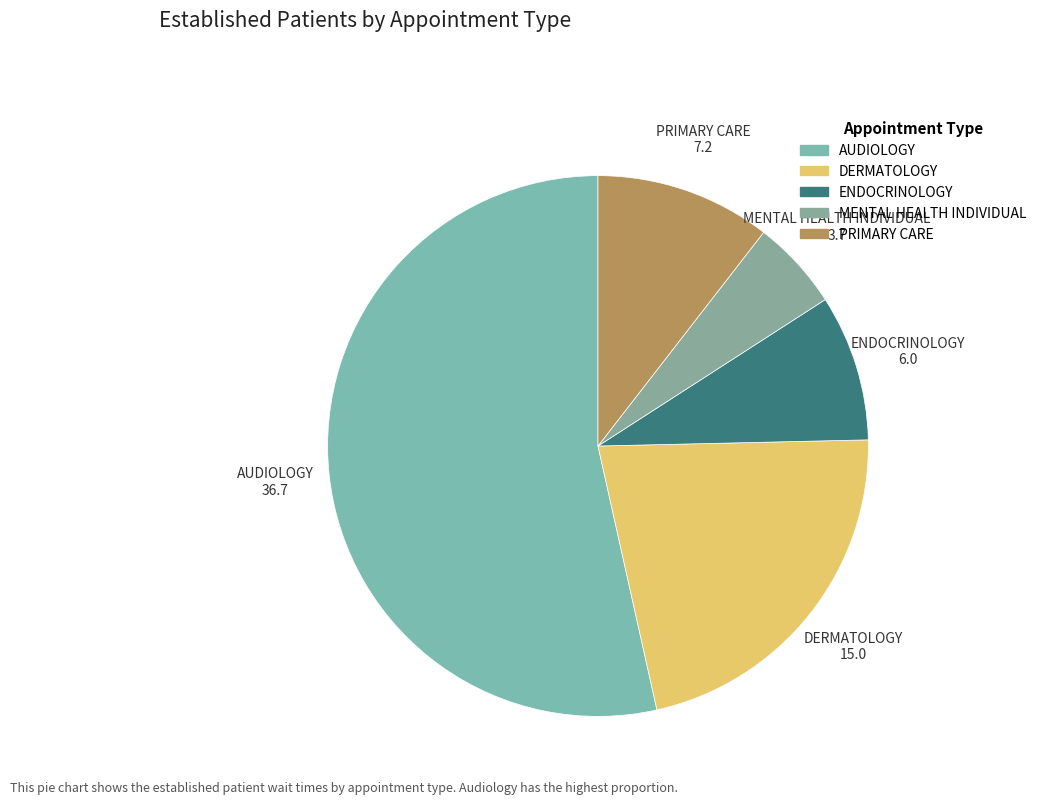

Approximately how many times larger is the value at PRIMARY CARE compared to DERMATOLOGY?

0.5